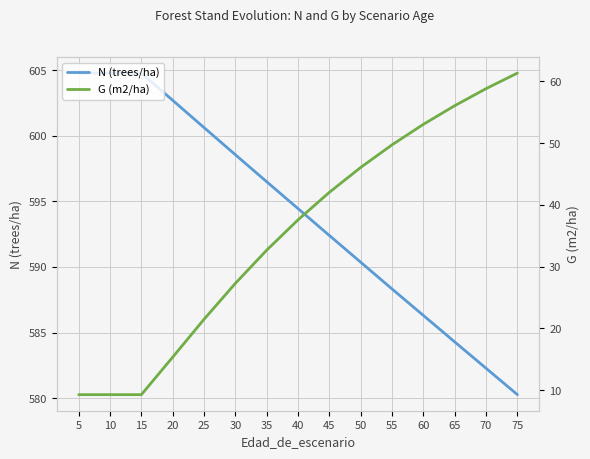

What is the average value of the G (m2/ha) series?

33.7